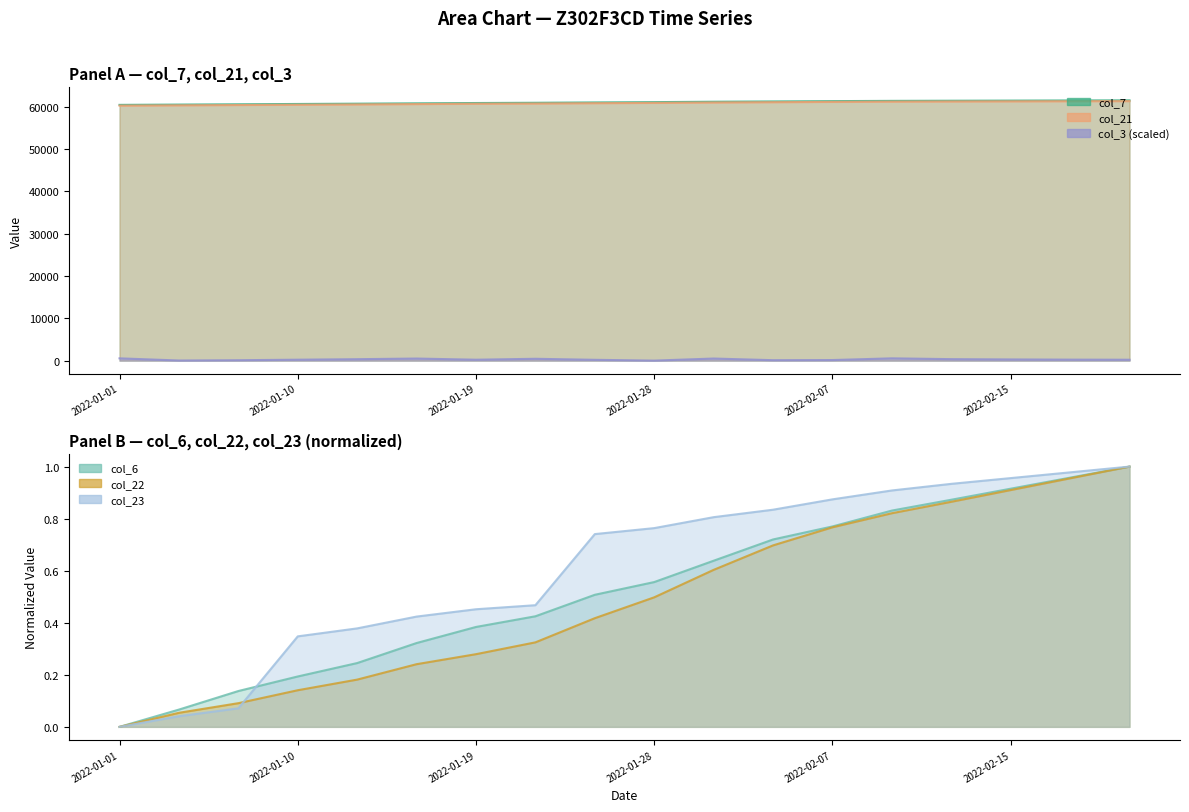

True or false: col_7 has more than 2 points higher than both neighbors.

False